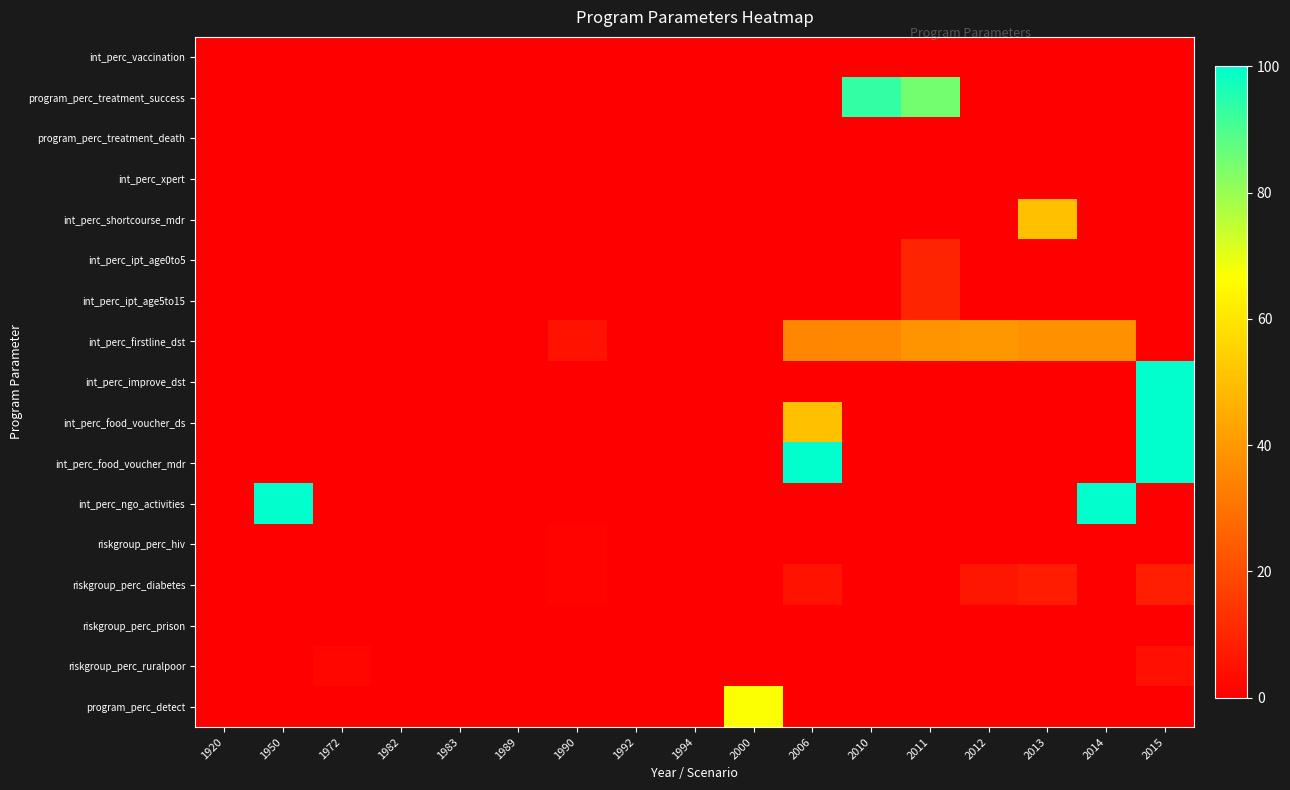

How many distinct data groups are displayed?

17